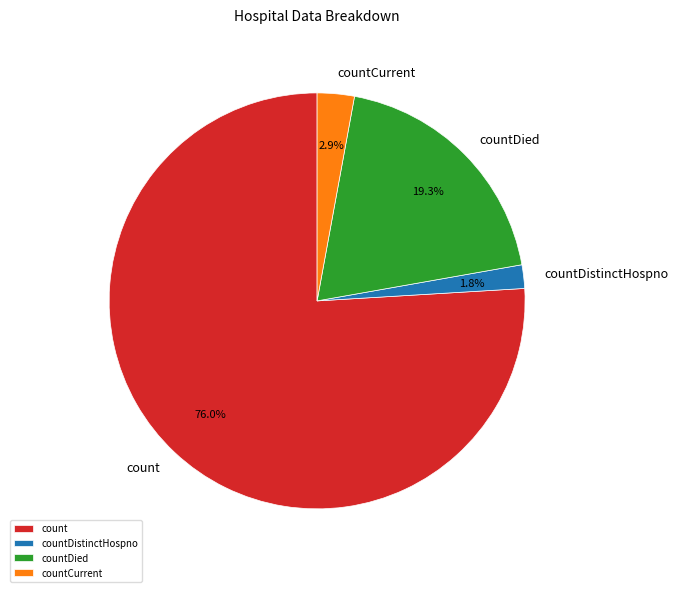

To the nearest percent, what percentage of the pie is count?

76%